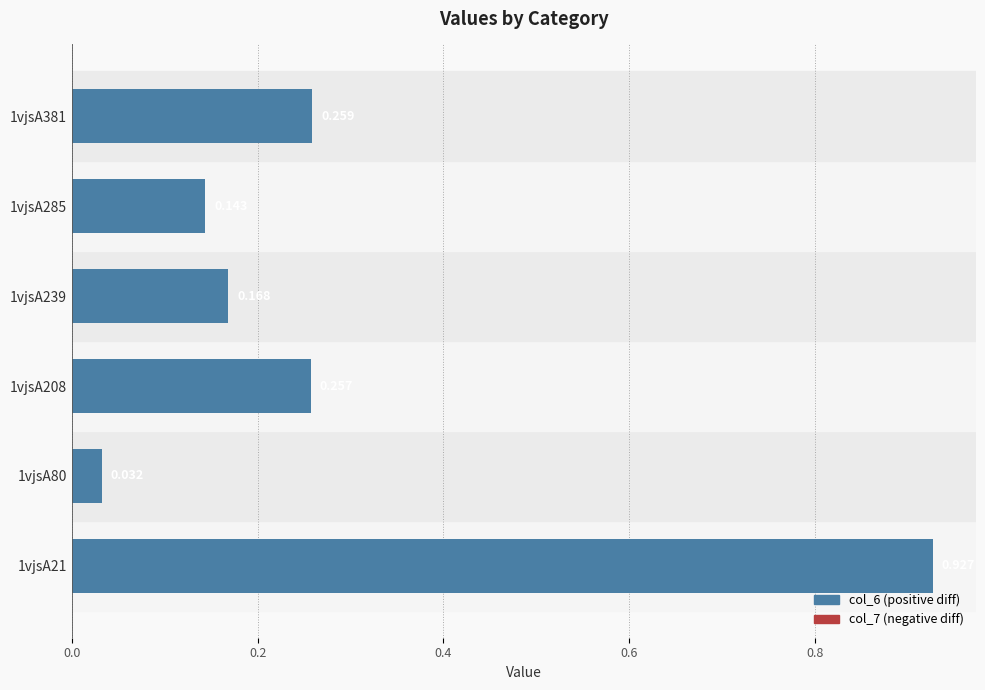

At which category does the chart reach its minimum across all series?

1vjsA80